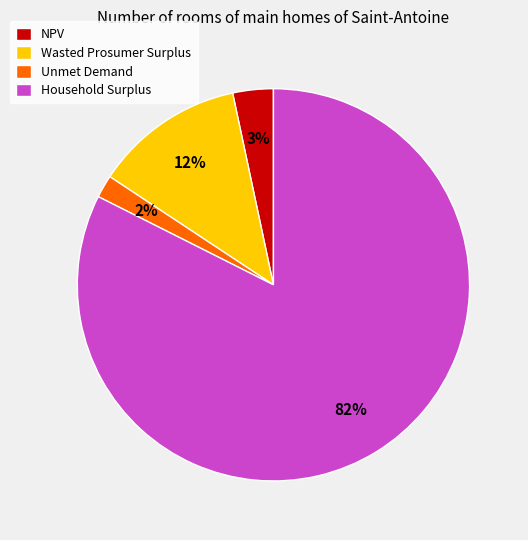

What is the majority slice?

Household Surplus